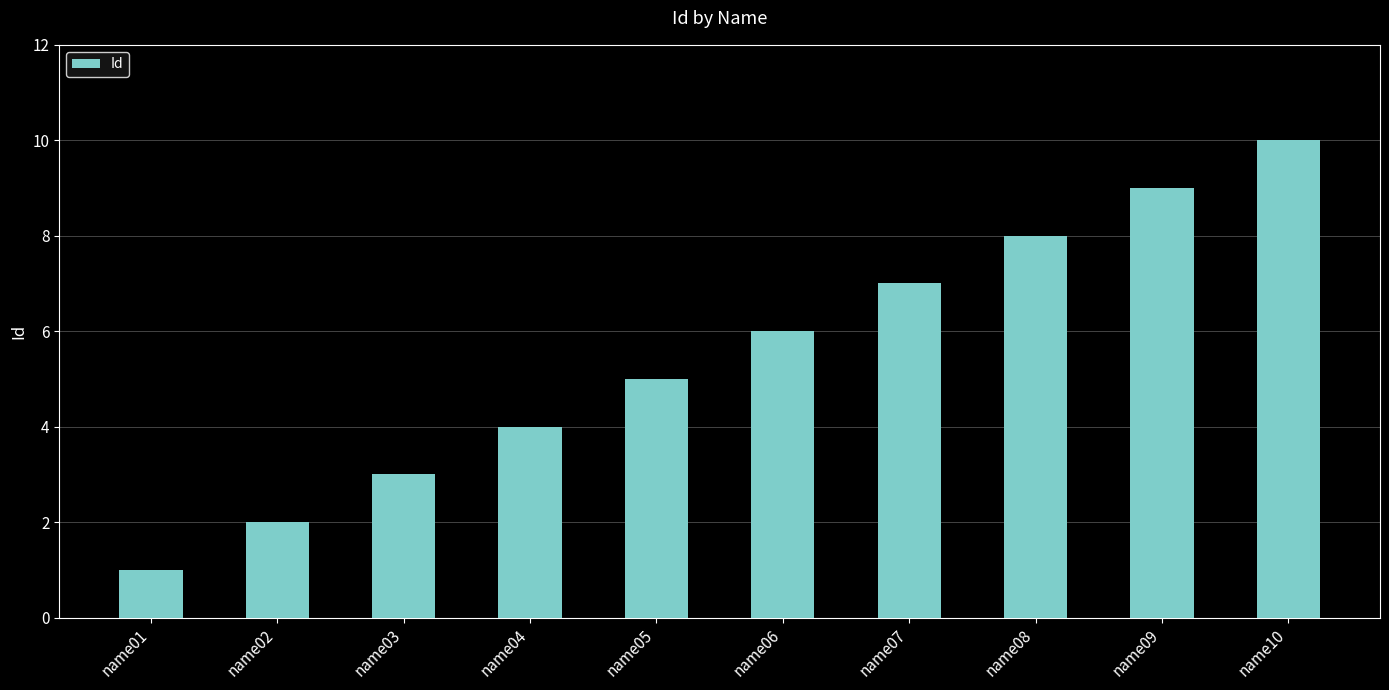

Reading left to right, transcribe all the data shown in this chart.

1	2	3	4	5	6	7	8	9	10